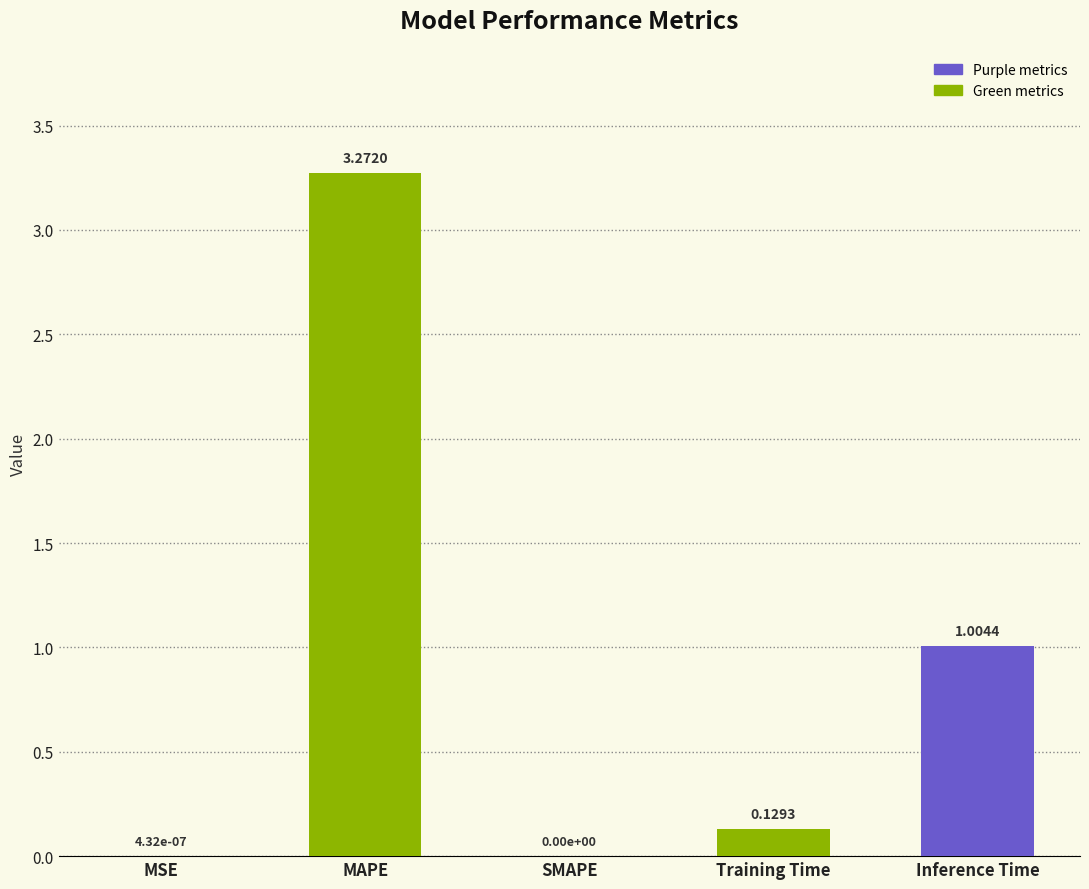

How many values are above zero?

4